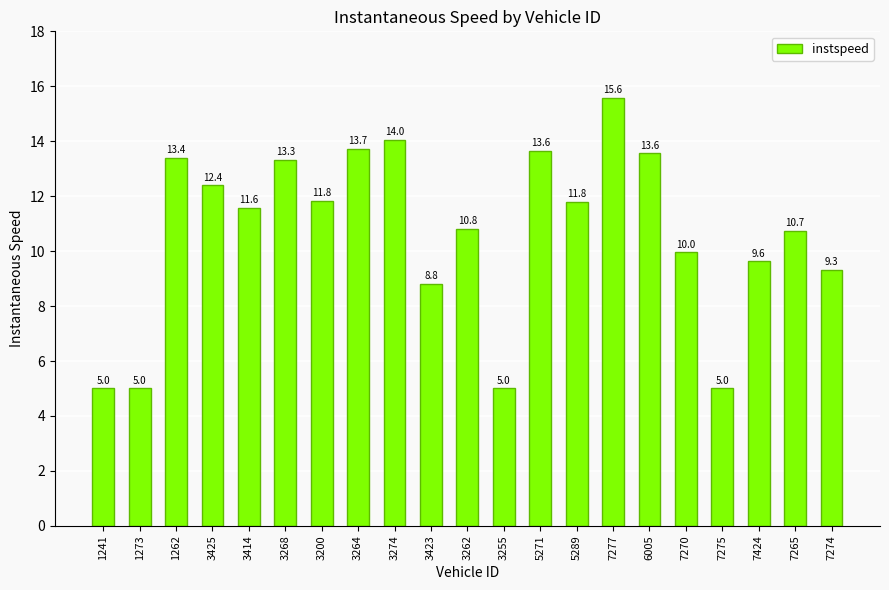

Which category has the highest value across all series?

7277